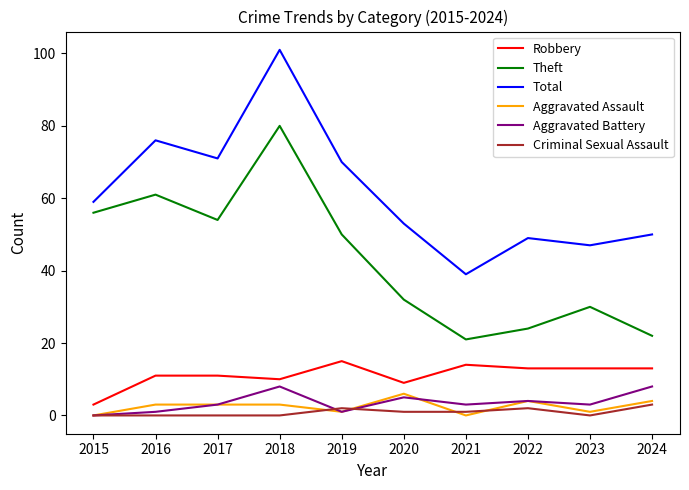

Is it true that Robbery equals 15 at 2016?

False